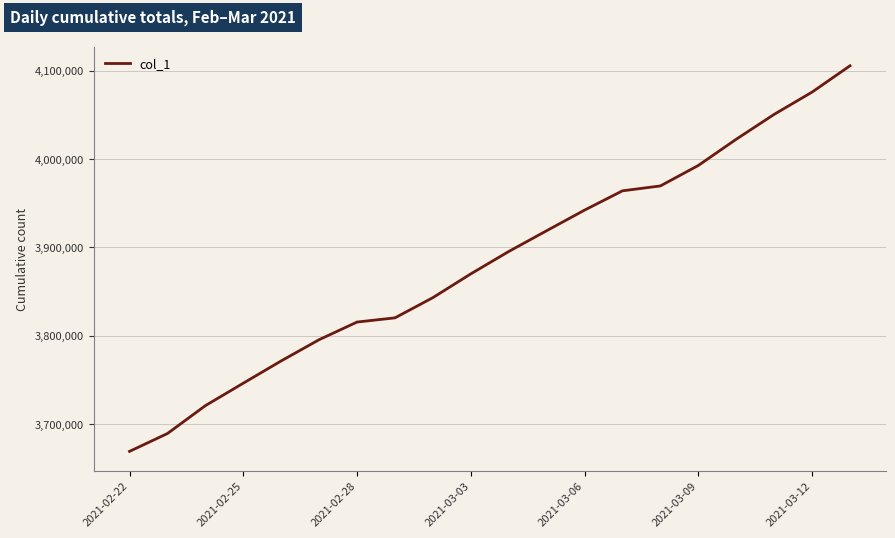

What is the greatest value displayed?

4105527